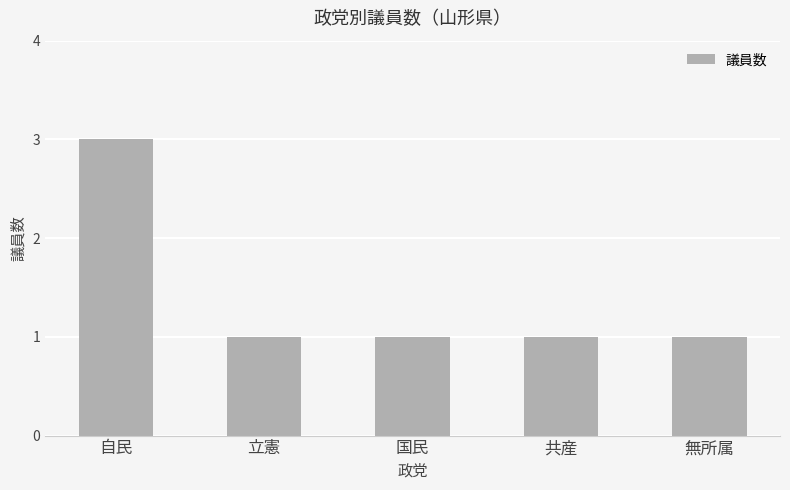

What is the minimum value shown in the chart?

1